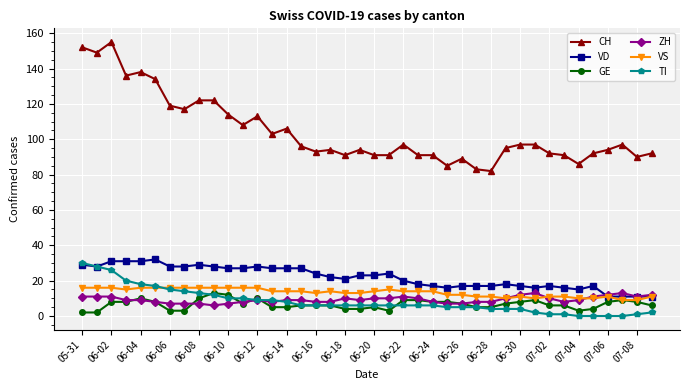

What is the highest value of the TI series?

30